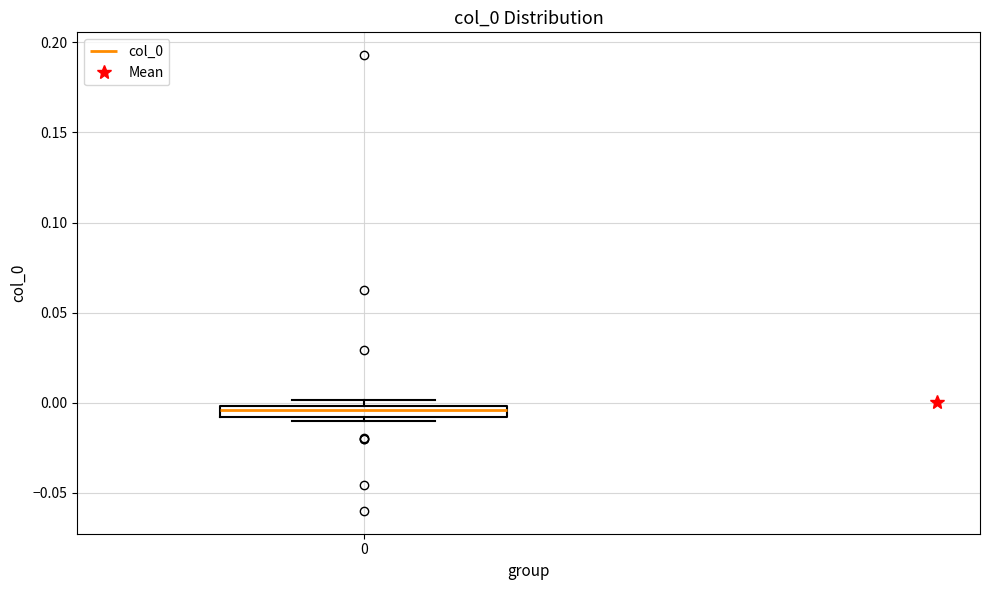

Where is the lower edge of the box at x = 0 on the y-axis? The values are not printed on the chart, so give them approximately, as read against the axis.

-0.010